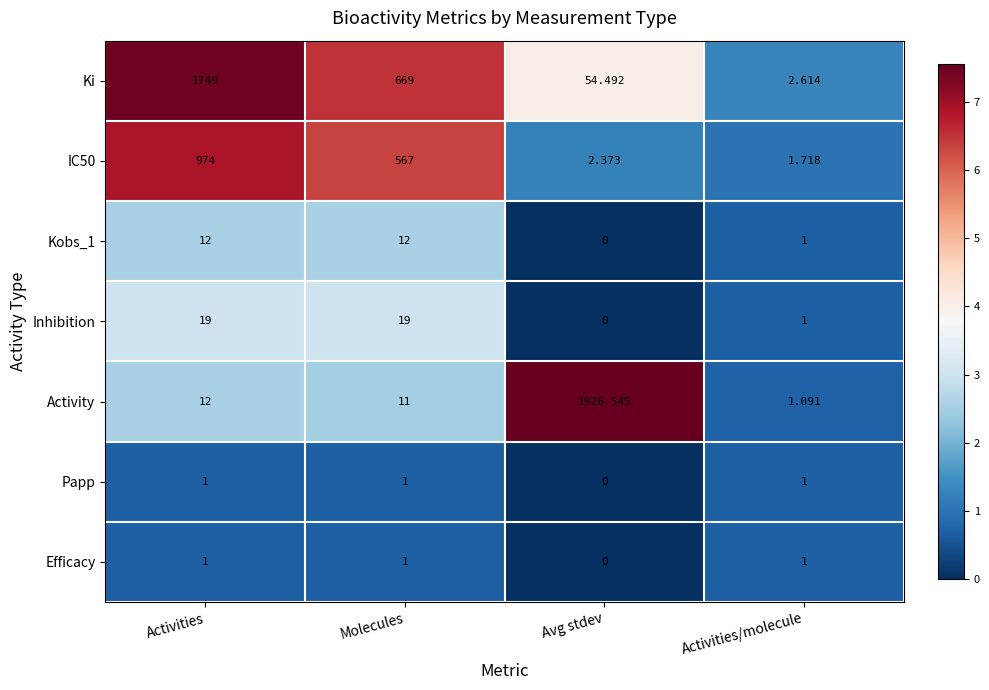

At which label does Ki reach its minimum?

Activities/molecule